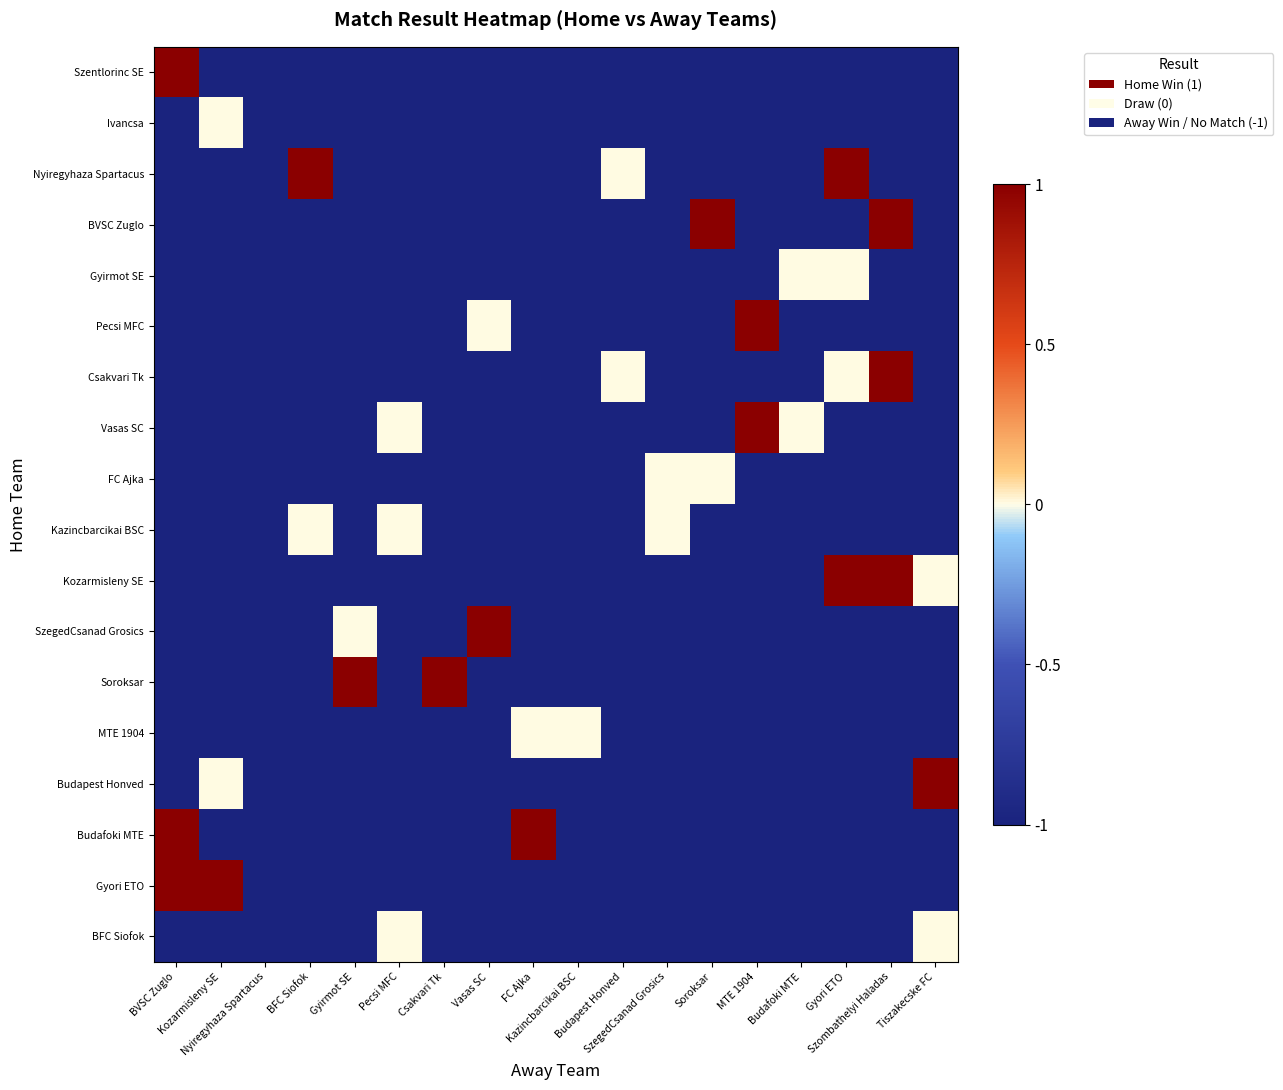

At how many categories does at least one series exceed 0?

12